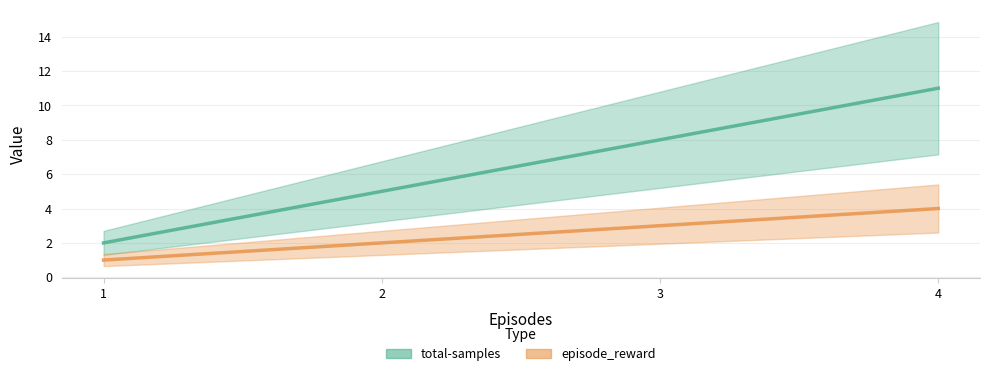

True or false: episode_reward and total-samples cross at least once.

False